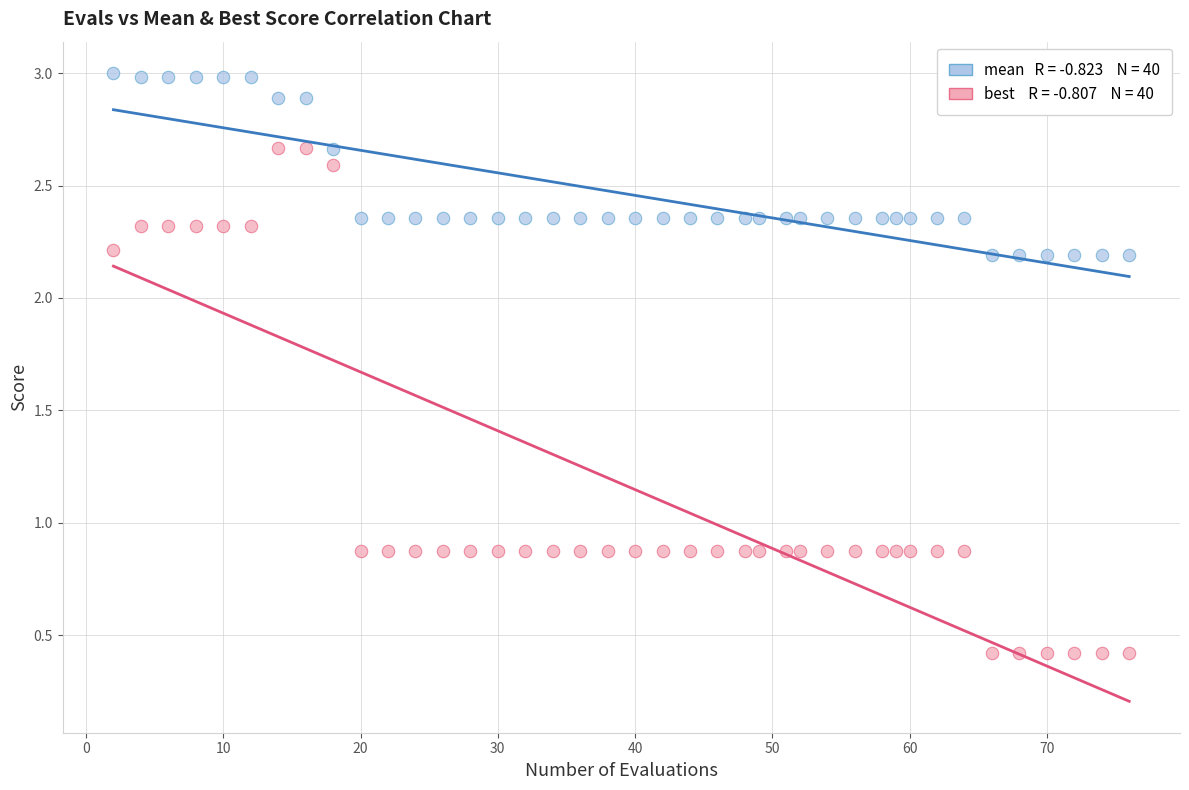

Across all data points, what is the range of X values (max minus min)?

74.0